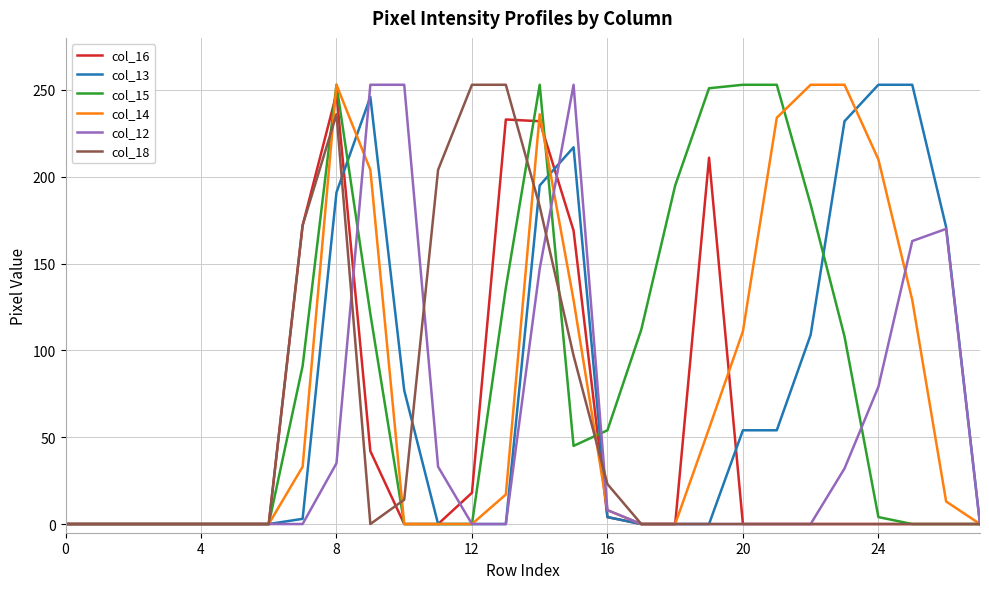

What is the maximum value shown in the chart?

253